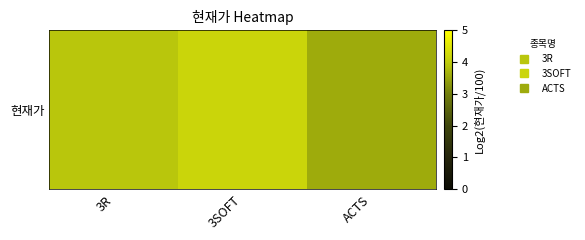

How many categories are shown in the chart?

3